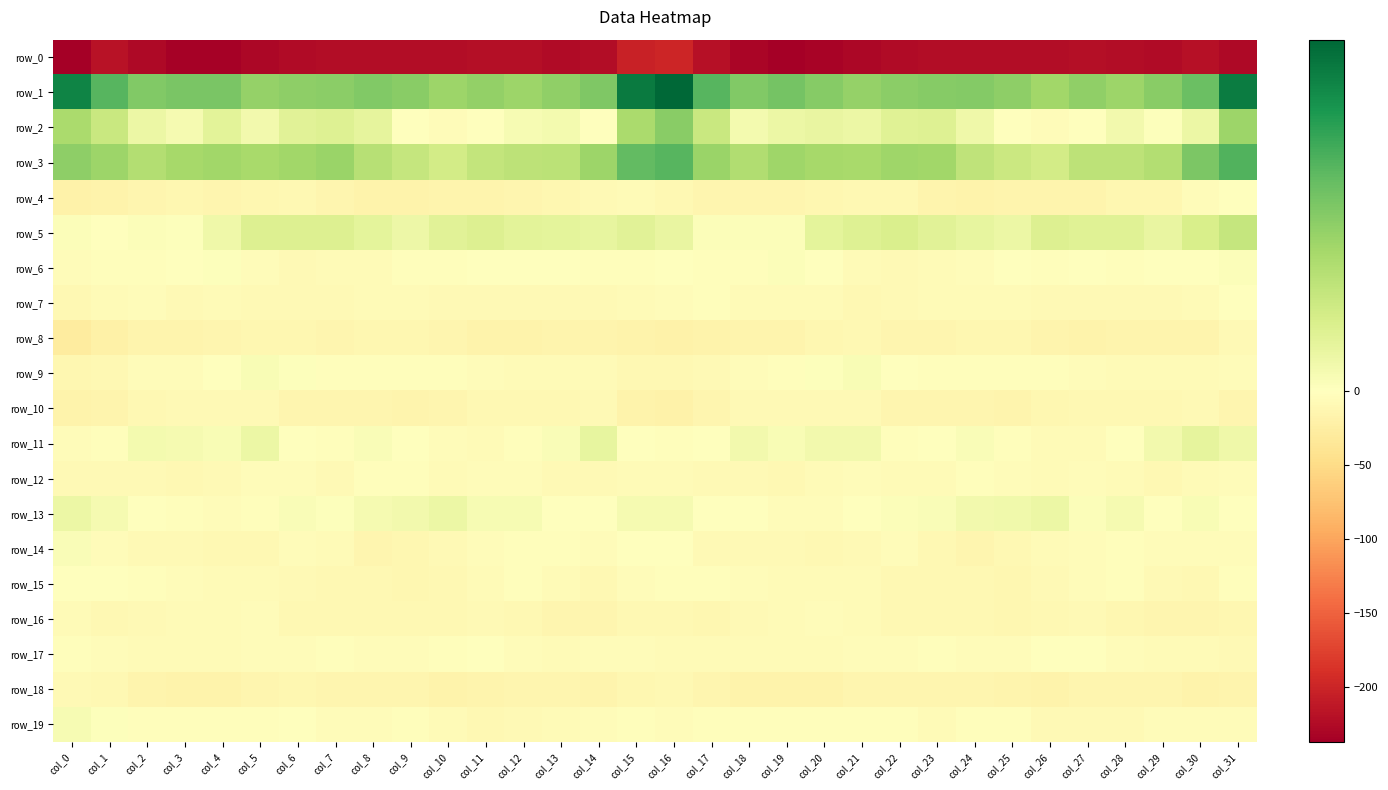

Reading left to right, extract all data points from this chart.

row_0: col_0=-237.3	col_1=-218.5	col_2=-227.8	col_3=-234.9	col_4=-235.2	col_5=-229.7	col_6=-226.1	col_7=-223.3	col_8=-223.4	col_9=-222.7	col_10=-223.6	col_11=-221.5	col_12=-222.4	col_13=-225.7	col_14=-223.4	col_15=-202.9	col_16=-198.4	col_17=-219.4	col_18=-230.6	col_19=-236.3	col_20=-233.0	col_21=-228.5	col_22=-224.3	col_23=-223.5	col_24=-222.8	col_25=-223.3	col_26=-223.5	col_27=-221.0	col_28=-223.9	col_29=-225.7	col_30=-219.8	col_31=-226.3
row_1: col_0=37.1	col_1=26.7	col_2=21.6	col_3=22.3	col_4=22.5	col_5=18.8	col_6=19.9	col_7=20.3	col_8=21.5	col_9=20.4	col_10=18.0	col_11=19.2	col_12=18.0	col_13=19.6	col_14=21.7	col_15=38.5	col_16=42.0	col_17=26.6	col_18=21.7	col_19=23.0	col_20=20.9	col_21=19.0	col_22=20.3	col_23=20.8	col_24=21.2	col_25=19.7	col_26=17.2	col_27=19.5	col_28=17.9	col_29=20.5	col_30=24.6	col_31=38.2
row_2: col_0=15.9	col_1=11.0	col_2=4.3	col_3=2.0	col_4=6.1	col_5=3.0	col_6=6.4	col_7=7.1	col_8=5.4	col_9=0.3	col_10=-4.1	col_11=-1.7	col_12=1.7	col_13=2.3	col_14=-0.1	col_15=16.1	col_16=20.5	col_17=10.9	col_18=2.3	col_19=4.1	col_20=4.7	col_21=4.0	col_22=6.9	col_23=7.2	col_24=3.3	col_25=-1.5	col_26=-4.6	col_27=0.2	col_28=2.7	col_29=0.6	col_30=4.1	col_31=17.9
row_3: col_0=19.8	col_1=17.7	col_2=14.7	col_3=16.6	col_4=17.2	col_5=16.1	col_6=17.2	col_7=18.1	col_8=14.1	col_9=11.5	col_10=9.3	col_11=11.9	col_12=13.1	col_13=13.3	col_14=18.0	col_15=25.4	col_16=26.8	col_17=18.4	col_18=14.9	col_19=17.5	col_20=16.5	col_21=16.4	col_22=17.7	col_23=17.2	col_24=12.7	col_25=10.7	col_26=9.4	col_27=12.9	col_28=13.0	col_29=14.6	col_30=22.0	col_31=27.3
row_4: col_0=-18.7	col_1=-17.0	col_2=-13.9	col_3=-12.9	col_4=-13.4	col_5=-11.6	col_6=-9.8	col_7=-13.0	col_8=-17.1	col_9=-17.0	col_10=-15.7	col_11=-16.0	col_12=-13.7	col_13=-12.5	col_14=-8.6	col_15=-6.2	col_16=-10.0	col_17=-14.3	col_18=-13.4	col_19=-13.0	col_20=-12.8	col_21=-11.0	col_22=-10.0	col_23=-15.2	col_24=-17.3	col_25=-16.2	col_26=-16.1	col_27=-15.7	col_28=-12.4	col_29=-12.1	col_30=-4.3	col_31=-1.1
row_5: col_0=0.8	col_1=-0.6	col_2=0.8	col_3=0.4	col_4=3.4	col_5=7.3	col_6=7.5	col_7=7.5	col_8=5.7	col_9=3.7	col_10=6.5	col_11=7.5	col_12=6.1	col_13=5.9	col_14=5.0	col_15=6.4	col_16=4.7	col_17=0.8	col_18=0.9	col_19=0.8	col_20=5.7	col_21=7.2	col_22=8.2	col_23=6.3	col_24=5.1	col_25=4.2	col_26=7.5	col_27=6.6	col_28=6.6	col_29=4.7	col_30=8.2	col_31=11.7
row_6: col_0=-4.2	col_1=-3.7	col_2=-2.2	col_3=-0.4	col_4=0.6	col_5=-5.0	col_6=-8.3	col_7=-7.2	col_8=-6.2	col_9=-2.4	col_10=-1.9	col_11=-1.4	col_12=-1.7	col_13=-1.2	col_14=-2.1	col_15=-2.1	col_16=-0.7	col_17=-2.0	col_18=-1.9	col_19=0.8	col_20=-1.0	col_21=-7.1	col_22=-7.8	col_23=-7.0	col_24=-5.3	col_25=-1.3	col_26=-1.9	col_27=-1.3	col_28=-2.0	col_29=-0.8	col_30=-1.3	col_31=0.7
row_7: col_0=-10.8	col_1=-6.0	col_2=-4.5	col_3=-7.5	col_4=-6.4	col_5=-9.1	col_6=-9.1	col_7=-7.8	col_8=-6.3	col_9=-5.6	col_10=-7.8	col_11=-8.4	col_12=-9.0	col_13=-8.8	col_14=-8.9	col_15=-7.3	col_16=-4.8	col_17=-3.7	col_18=-6.0	col_19=-7.0	col_20=-7.0	col_21=-9.6	col_22=-8.6	col_23=-7.2	col_24=-6.4	col_25=-5.9	col_26=-8.1	col_27=-8.8	col_28=-9.0	col_29=-8.6	col_30=-7.2	col_31=-1.6
row_8: col_0=-27.8	col_1=-21.5	col_2=-15.3	col_3=-15.6	col_4=-13.9	col_5=-11.3	col_6=-11.8	col_7=-14.1	col_8=-12.7	col_9=-12.0	col_10=-13.7	col_11=-17.5	col_12=-17.1	col_13=-15.8	col_14=-16.5	col_15=-17.9	col_16=-20.1	col_17=-18.4	col_18=-15.2	col_19=-15.0	col_20=-12.9	col_21=-10.8	col_22=-13.2	col_23=-13.8	col_24=-12.9	col_25=-11.5	col_26=-15.3	col_27=-17.9	col_28=-16.4	col_29=-15.9	col_30=-15.0	col_31=-8.3
row_9: col_0=-11.4	col_1=-9.4	col_2=-5.1	col_3=-3.9	col_4=-0.4	col_5=1.5	col_6=0.5	col_7=-2.0	col_8=-1.9	col_9=-3.3	col_10=-3.4	col_11=-3.8	col_12=-6.5	col_13=-6.2	col_14=-7.1	col_15=-10.3	col_16=-11.0	col_17=-7.9	col_18=-4.8	col_19=-2.5	col_20=0.4	col_21=1.6	col_22=-0.5	col_23=-2.2	col_24=-2.4	col_25=-3.0	col_26=-3.4	col_27=-4.7	col_28=-6.8	col_29=-6.4	col_30=-5.9	col_31=-4.9
row_10: col_0=-18.5	col_1=-16.6	col_2=-9.6	col_3=-8.8	col_4=-8.8	col_5=-7.6	col_6=-13.1	col_7=-14.4	col_8=-13.1	col_9=-16.7	col_10=-13.9	col_11=-10.3	col_12=-10.2	col_13=-10.6	col_14=-8.2	col_15=-17.0	col_16=-19.7	col_17=-13.8	col_18=-9.0	col_19=-8.7	col_20=-8.4	col_21=-9.0	col_22=-14.3	col_23=-13.6	col_24=-14.0	col_25=-16.6	col_26=-12.2	col_27=-9.6	col_28=-11.0	col_29=-9.3	col_30=-8.3	col_31=-13.3
row_11: col_0=-5.2	col_1=-2.1	col_2=2.6	col_3=2.3	col_4=1.5	col_5=4.0	col_6=-0.7	col_7=-3.0	col_8=1.0	col_9=-1.4	col_10=-4.9	col_11=-6.7	col_12=-2.7	col_13=1.3	col_14=5.0	col_15=-0.8	col_16=-3.3	col_17=0.0	col_18=2.7	col_19=1.5	col_20=2.8	col_21=2.7	col_22=-2.1	col_23=-1.7	col_24=1.3	col_25=-3.2	col_26=-5.8	col_27=-5.6	col_28=-1.2	col_29=2.7	col_30=5.6	col_31=3.5
row_12: col_0=-8.1	col_1=-8.0	col_2=-8.1	col_3=-9.3	col_4=-7.9	col_5=-5.4	col_6=-5.4	col_7=-7.7	col_8=-3.2	col_9=-3.2	col_10=-6.0	col_11=-5.5	col_12=-5.5	col_13=-8.4	col_14=-7.6	col_15=-6.2	col_16=-6.8	col_17=-8.4	col_18=-8.4	col_19=-9.5	col_20=-6.4	col_21=-5.4	col_22=-6.4	col_23=-6.9	col_24=-1.9	col_25=-4.7	col_26=-5.8	col_27=-5.4	col_28=-6.2	col_29=-9.4	col_30=-5.9	col_31=-5.2
row_13: col_0=4.1	col_1=2.3	col_2=-0.9	col_3=-3.5	col_4=-5.2	col_5=-3.1	col_6=1.2	col_7=0.6	col_8=2.3	col_9=2.8	col_10=4.0	col_11=1.7	col_12=1.9	col_13=-0.5	col_14=0.2	col_15=2.2	col_16=2.3	col_17=0.1	col_18=-1.4	col_19=-4.6	col_20=-4.9	col_21=-0.8	col_22=0.7	col_23=1.0	col_24=2.8	col_25=3.0	col_26=4.3	col_27=0.7	col_28=2.0	col_29=-1.2	col_30=1.3	col_31=0.0
row_14: col_0=1.0	col_1=-5.0	col_2=-9.0	col_3=-8.4	col_4=-10.6	col_5=-9.4	col_6=-5.5	col_7=-7.4	col_8=-13.6	col_9=-12.2	col_10=-7.9	col_11=-5.1	col_12=-2.9	col_13=-2.8	col_14=-5.1	col_15=-1.8	col_16=-1.5	col_17=-8.3	col_18=-8.6	col_19=-8.9	col_20=-11.0	col_21=-7.5	col_22=-5.5	col_23=-10.2	col_24=-13.6	col_25=-11.0	col_26=-5.8	col_27=-4.7	col_28=-1.9	col_29=-4.3	col_30=-5.0	col_31=-5.0
row_15: col_0=-0.3	col_1=-1.8	col_2=-3.2	col_3=-5.2	col_4=-6.7	col_5=-6.2	col_6=-7.7	col_7=-10.4	col_8=-10.6	col_9=-11.7	col_10=-10.4	col_11=-5.6	col_12=-3.4	col_13=-5.7	col_14=-10.2	col_15=-4.3	col_16=-3.1	col_17=-3.4	col_18=-3.8	col_19=-5.9	col_20=-6.8	col_21=-5.9	col_22=-9.3	col_23=-10.9	col_24=-10.2	col_25=-12.2	col_26=-8.2	col_27=-4.5	col_28=-3.5	col_29=-8.1	col_30=-9.5	col_31=-3.1
row_16: col_0=-5.9	col_1=-9.8	col_2=-8.5	col_3=-6.5	col_4=-5.6	col_5=-4.2	col_6=-9.5	col_7=-9.4	col_8=-10.9	col_9=-11.0	col_10=-11.1	col_11=-8.2	col_12=-10.3	col_13=-13.7	col_14=-13.3	col_15=-10.5	col_16=-11.1	col_17=-11.2	col_18=-7.4	col_19=-6.3	col_20=-4.6	col_21=-5.7	col_22=-10.1	col_23=-10.1	col_24=-10.5	col_25=-11.3	col_26=-10.2	col_27=-8.0	col_28=-12.1	col_29=-14.1	col_30=-13.1	col_31=-12.7
row_17: col_0=-2.8	col_1=-4.6	col_2=-5.7	col_3=-6.4	col_4=-6.7	col_5=-5.1	col_6=-4.7	col_7=-3.0	col_8=-4.6	col_9=-4.3	col_10=-2.6	col_11=-0.9	col_12=-4.3	col_13=-6.0	col_14=-5.3	col_15=-4.7	col_16=-6.1	col_17=-6.5	col_18=-6.0	col_19=-6.4	col_20=-6.5	col_21=-4.8	col_22=-4.1	col_23=-3.3	col_24=-4.8	col_25=-3.8	col_26=-1.8	col_27=-1.5	col_28=-5.5	col_29=-6.2	col_30=-5.9	col_31=-8.8
row_18: col_0=-8.0	col_1=-10.6	col_2=-16.1	col_3=-17.8	col_4=-18.3	col_5=-14.6	col_6=-12.8	col_7=-14.3	col_8=-14.2	col_9=-14.6	col_10=-18.0	col_11=-15.3	col_12=-14.2	col_13=-13.8	col_14=-15.8	col_15=-12.7	col_16=-10.7	col_17=-13.8	col_18=-17.5	col_19=-18.0	col_20=-17.6	col_21=-13.4	col_22=-13.0	col_23=-14.8	col_24=-13.7	col_25=-16.4	col_26=-17.3	col_27=-14.7	col_28=-13.8	col_29=-14.6	col_30=-16.9	col_31=-15.6
row_19: col_0=1.7	col_1=0.4	col_2=-2.1	col_3=-2.8	col_4=-3.5	col_5=-2.8	col_6=-1.7	col_7=-5.0	col_8=-4.4	col_9=-2.3	col_10=-6.5	col_11=-9.7	col_12=-7.8	col_13=-6.3	col_14=-4.0	col_15=-3.7	col_16=-3.8	col_17=-2.0	col_18=-2.5	col_19=-3.4	col_20=-3.3	col_21=-2.2	col_22=-2.4	col_23=-5.6	col_24=-3.3	col_25=-3.0	col_26=-8.6	col_27=-9.1	col_28=-7.4	col_29=-5.4	col_30=-4.1	col_31=-5.0